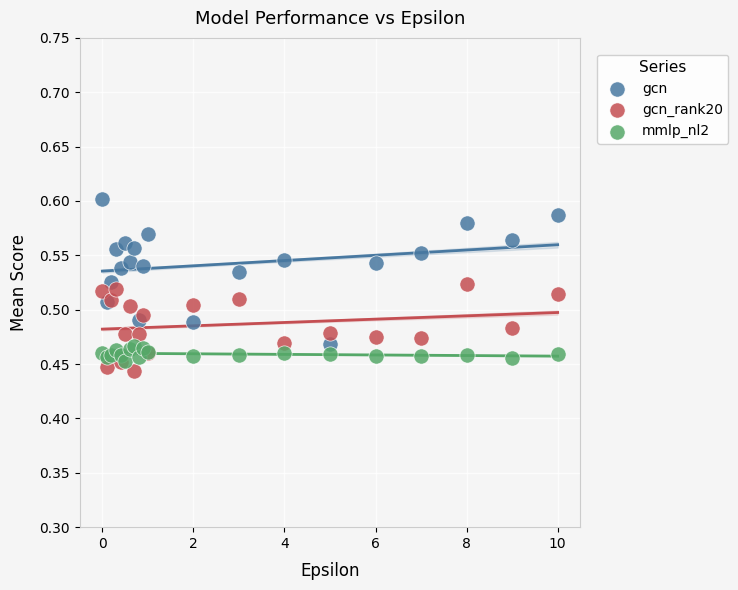

Which series has the widest spread of Y values?

gcn